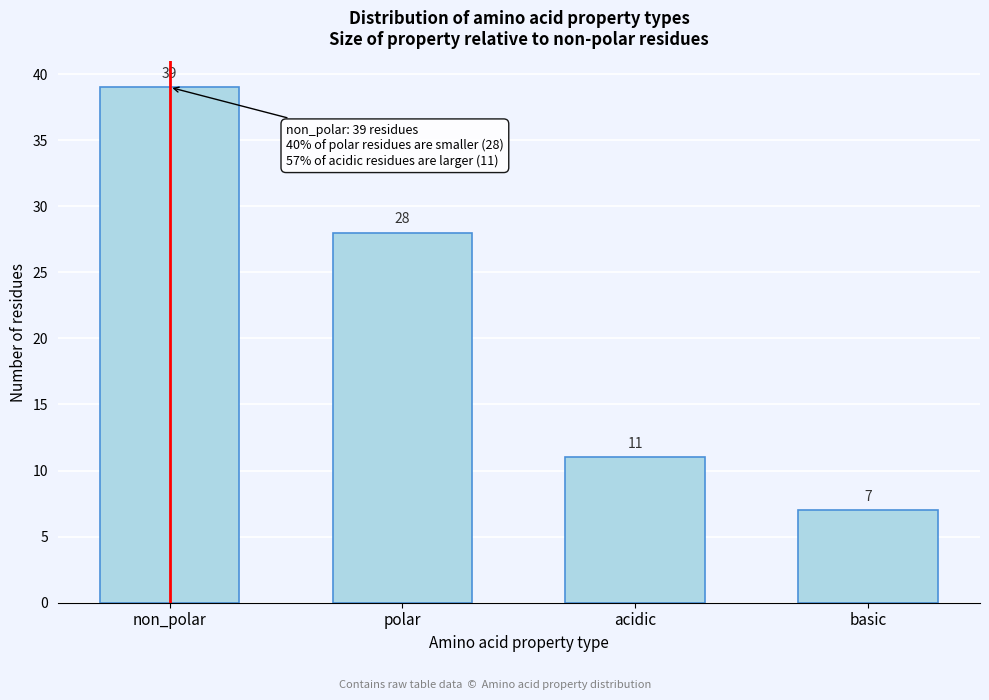

Reading right to left, extract all data points from this chart.

basic=7	acidic=11	polar=28	non_polar=39